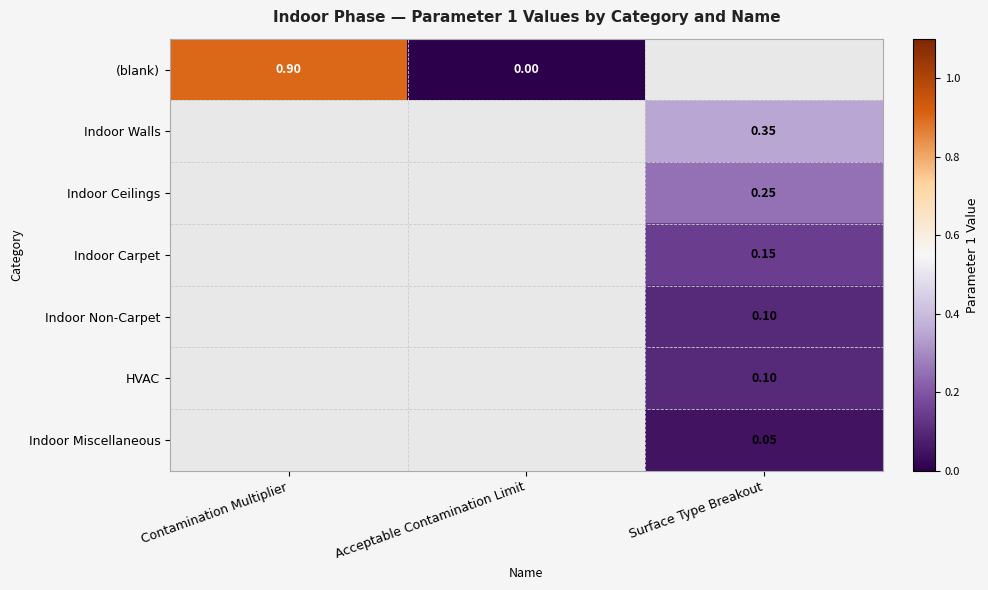

At how many categories does at least one series exceed 0?

2